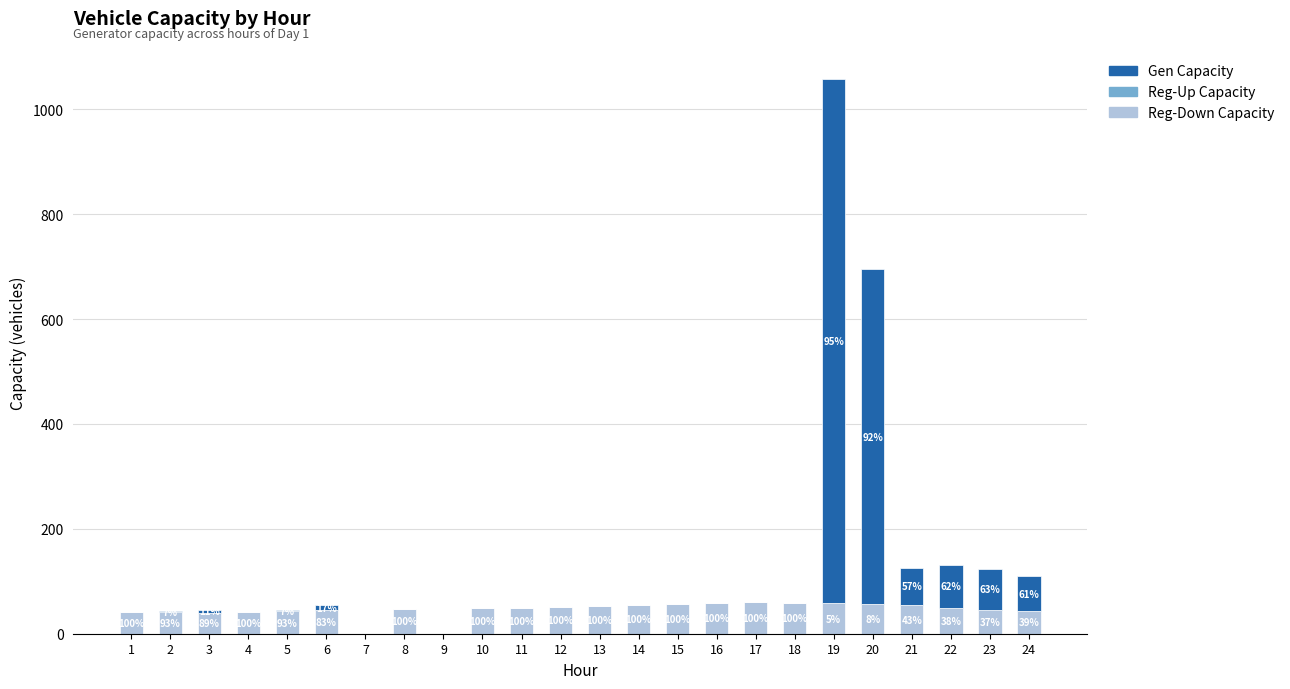

Which has a higher value, 23 or 17?

17